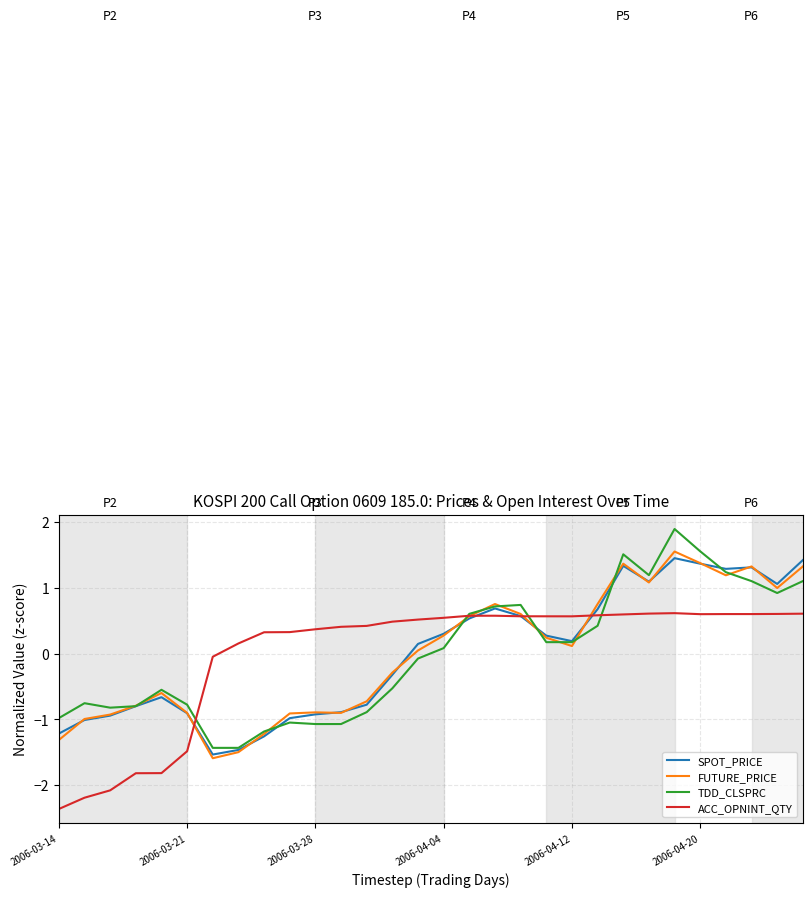

What is the highest value of the FUTURE_PRICE series?

1.6